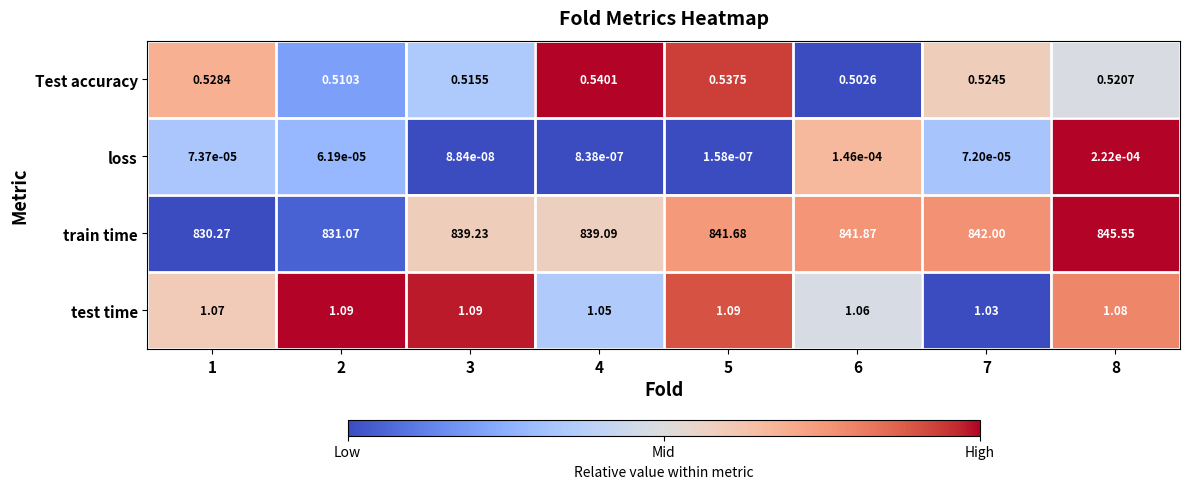

List the series in order of their peak value, lowest first.

loss, Test accuracy, test time, train time